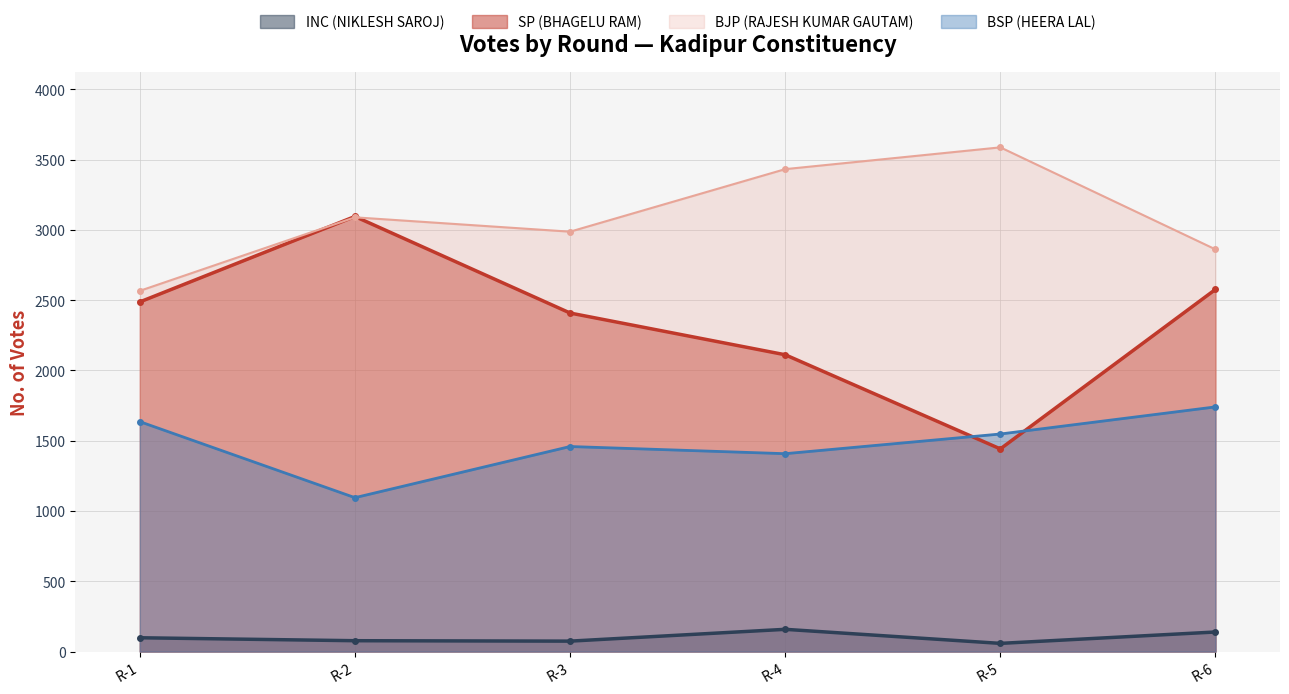

Does the chart have visible grid lines?

Yes